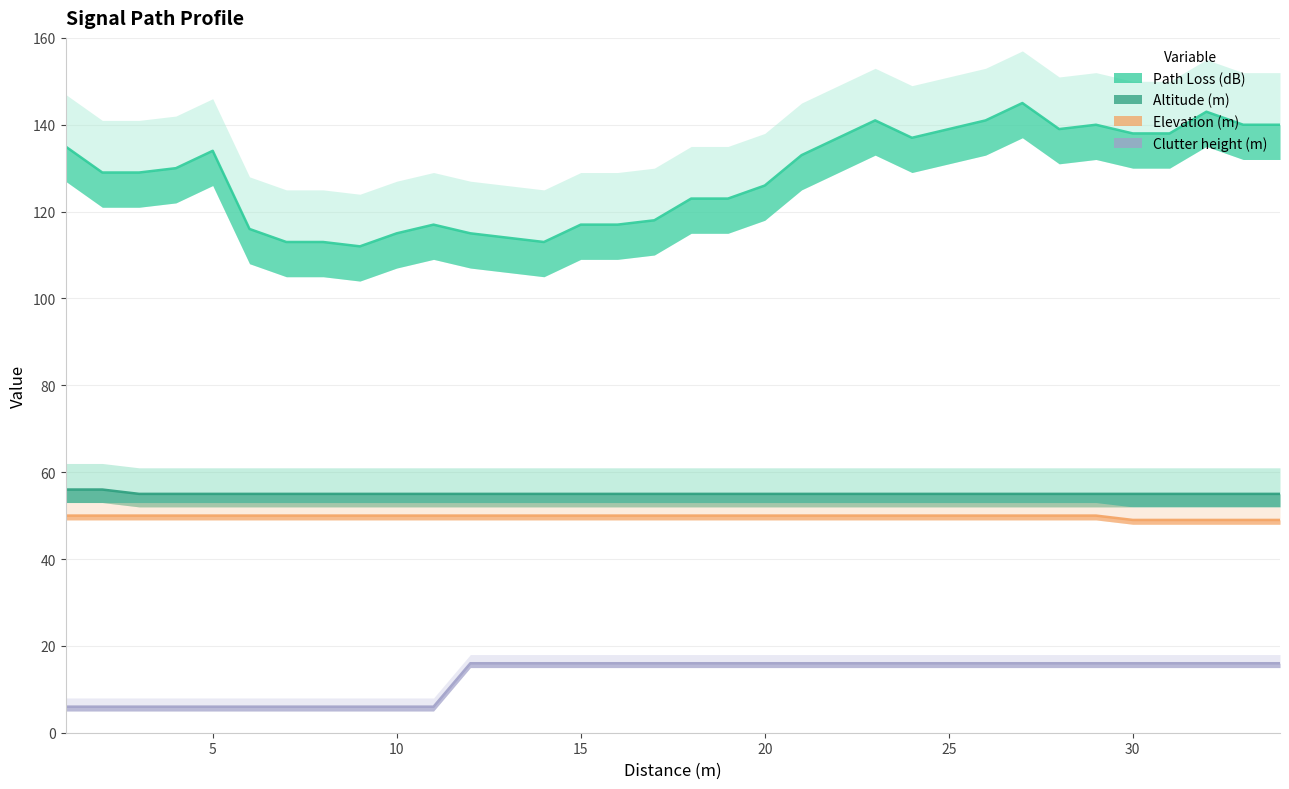

What are all the series names shown in the legend?

Path Loss (dB), Altitude (m), Elevation (m), Clutter height (m)